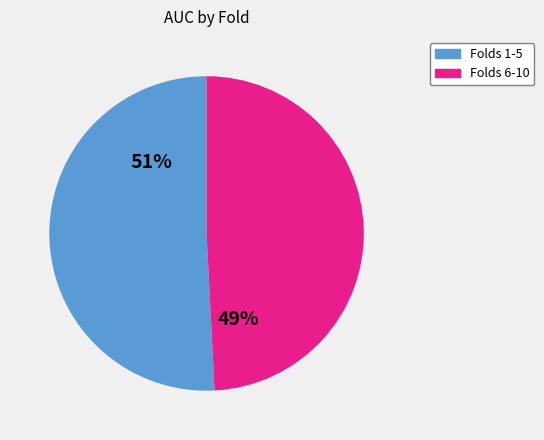

What is the ratio of the value at Folds 1-5 to the value at Folds 6-10?

1.0